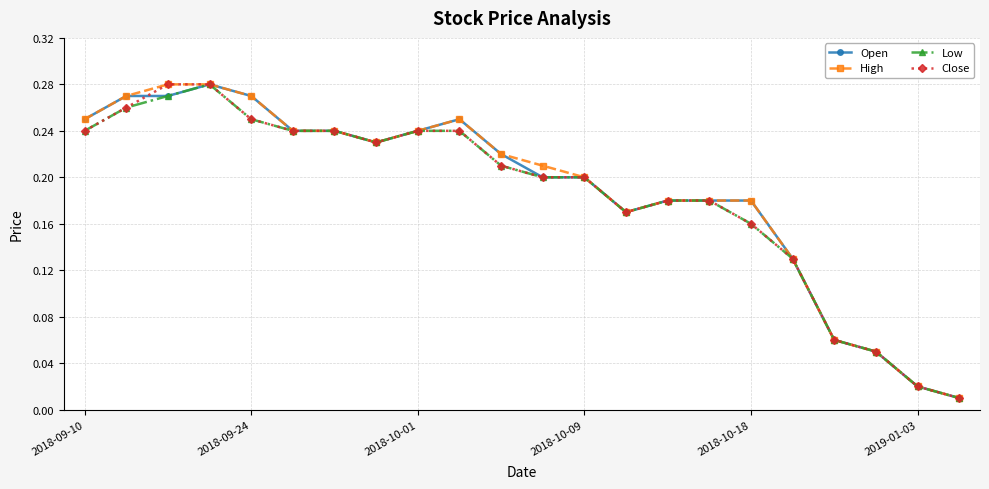

At how many categories does at least one series exceed 0?

22